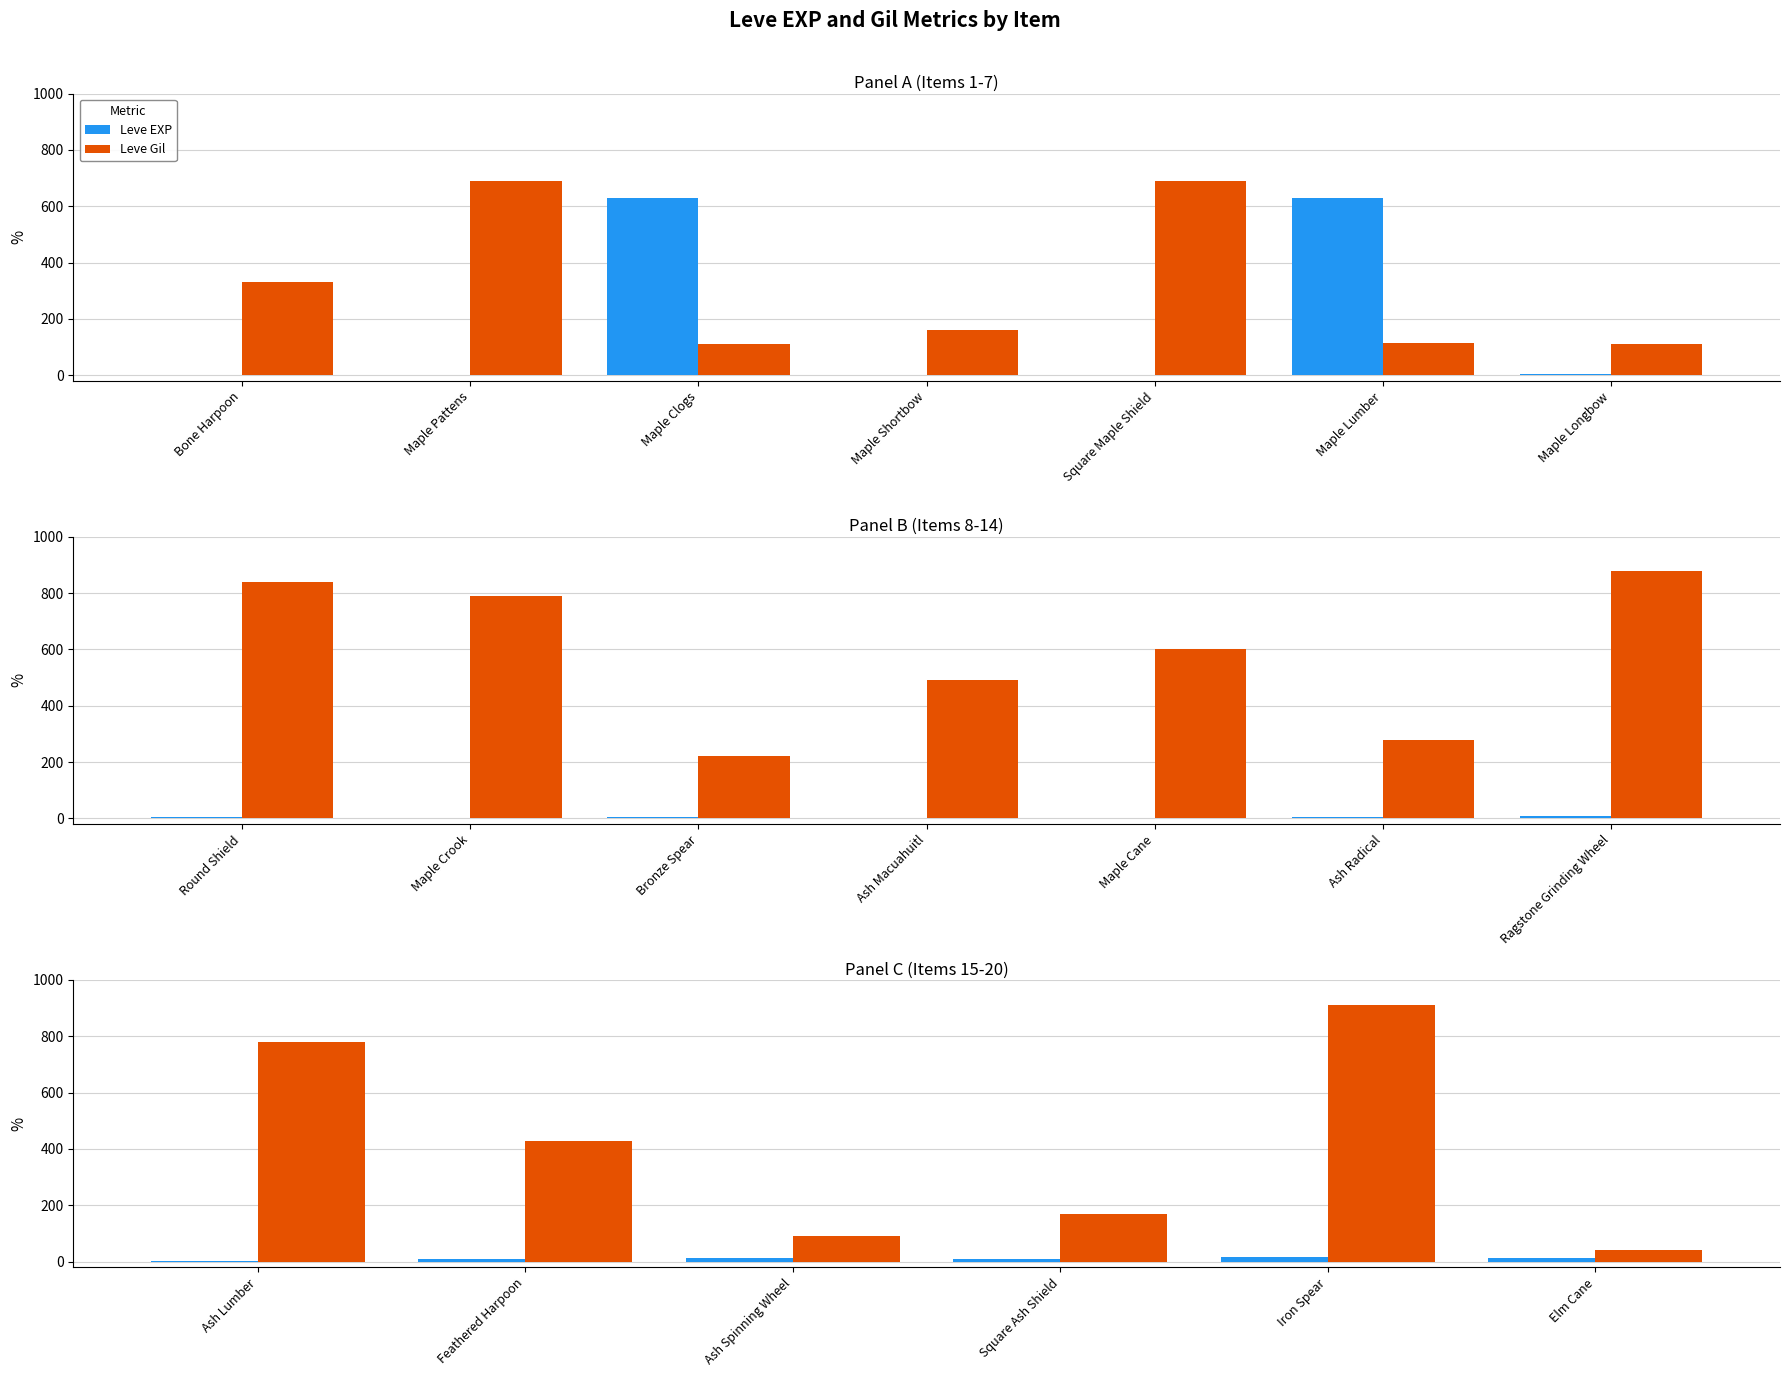

What is the label of the 2nd bar from the left?

Feathered Harpoon